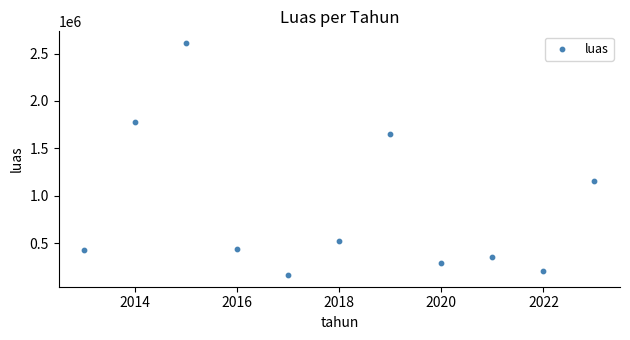

What Y value in the scatter plot is closest to 1388447?

1161192